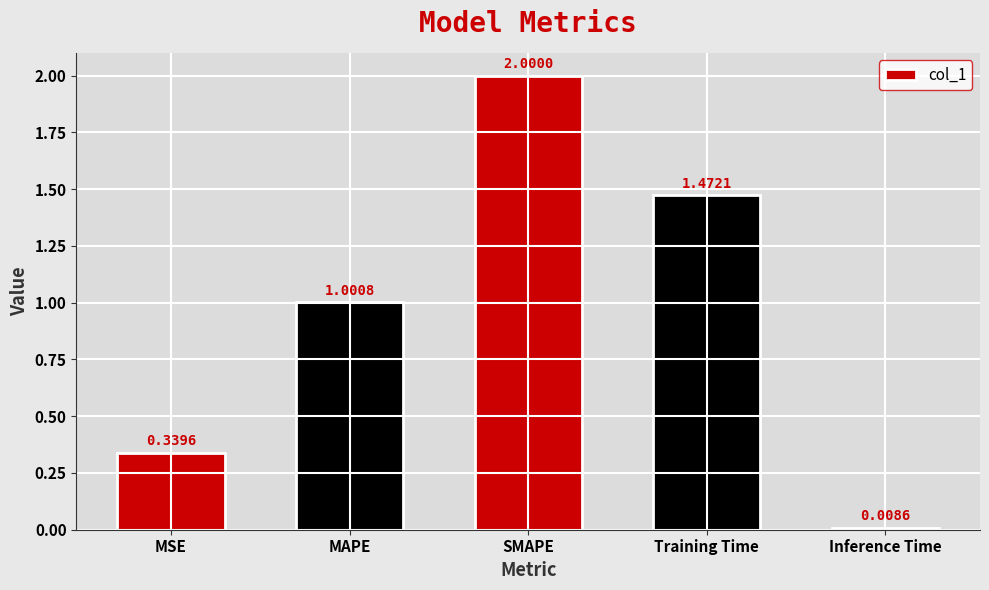

List the labels in order of value, smallest first.

Inference Time, MSE, MAPE, Training Time, SMAPE